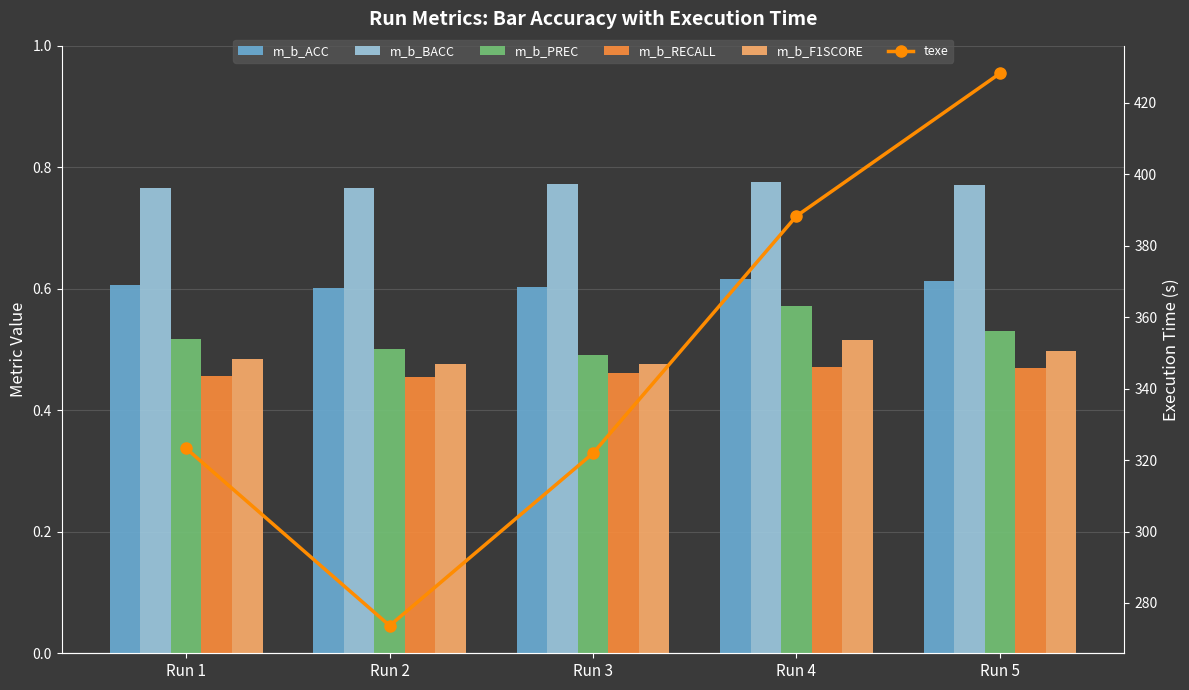

The value of m_b_BACC at Run 4 is 1.1. True or false?

False